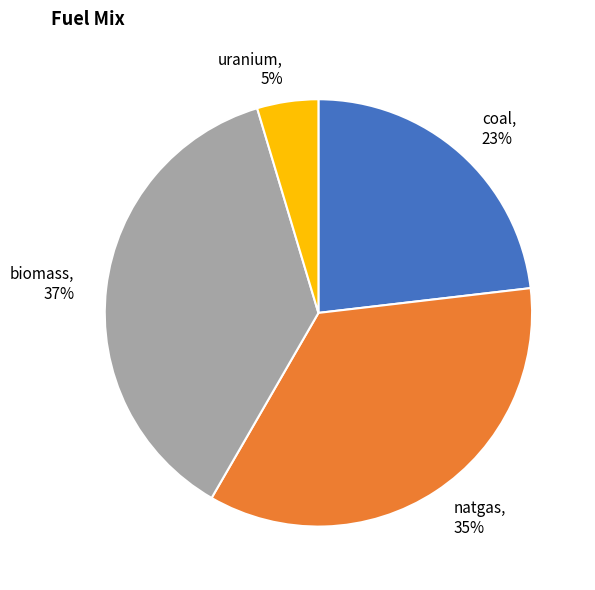

To the nearest percent, what is the combined percentage of coal and natgas?

58%